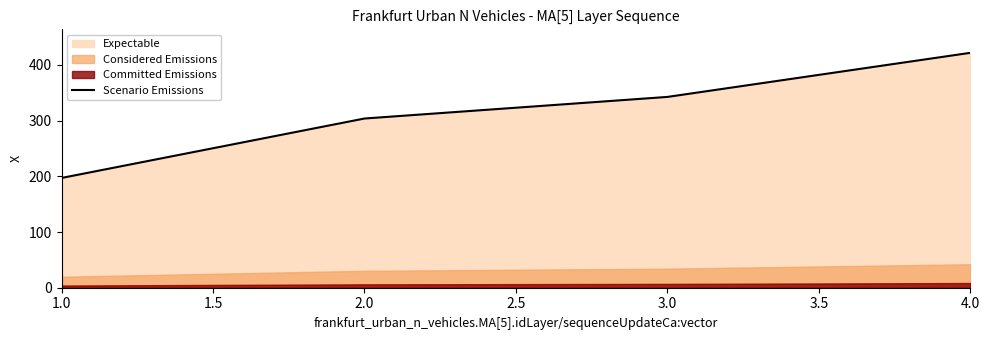

Rank the categories by Scenario Emissions value from highest to lowest.

4.0, 3.0, 2.0, 1.0